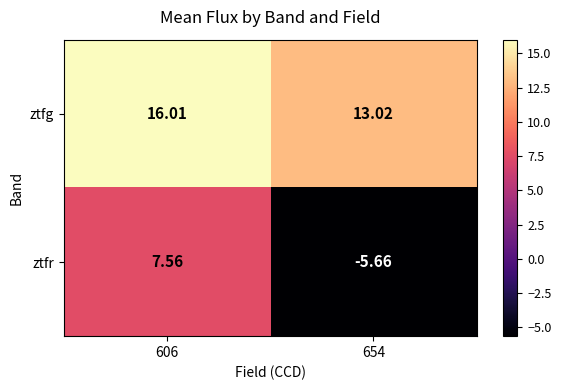

List the series in order of their overall mean, lowest first.

ztfr, ztfg